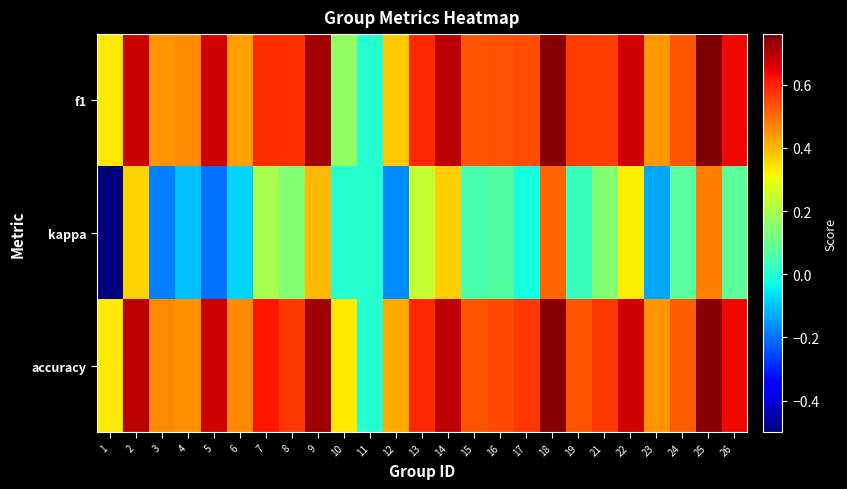

At how many categories does at least one series exceed 0?

24